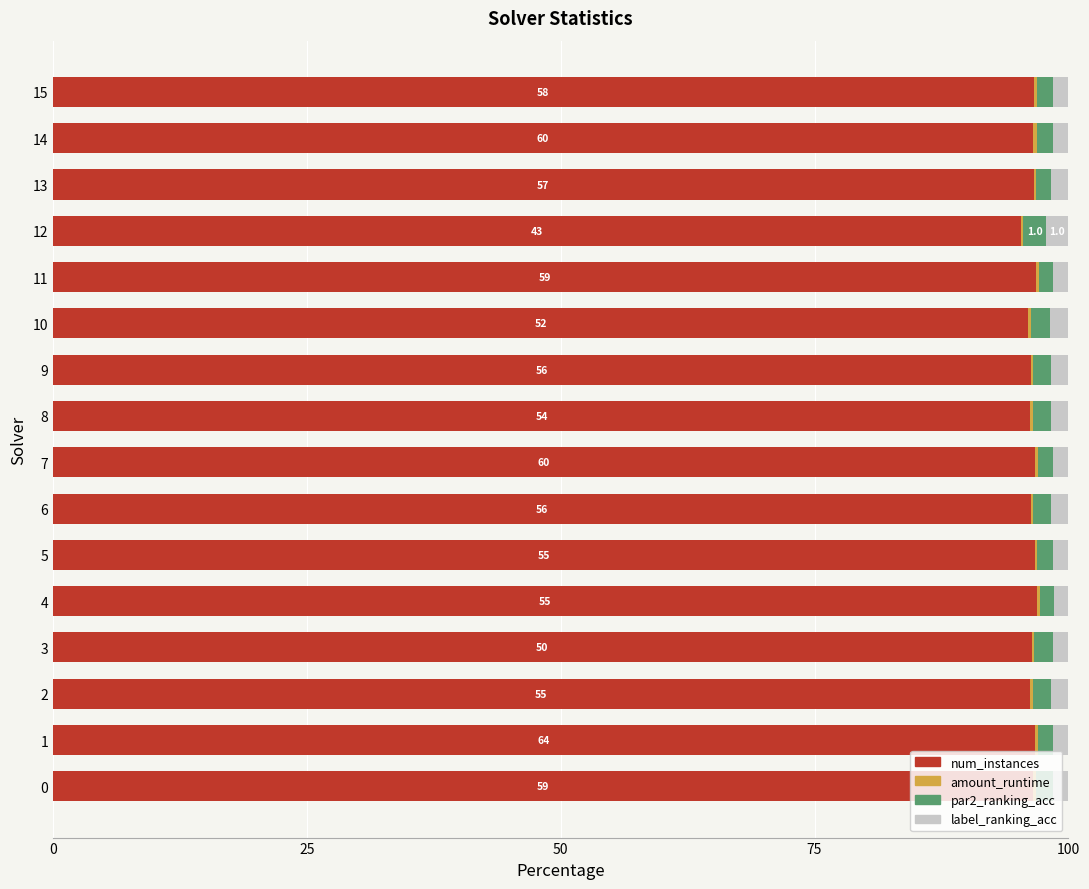

What is the highest value of the num_instances series?

96.9